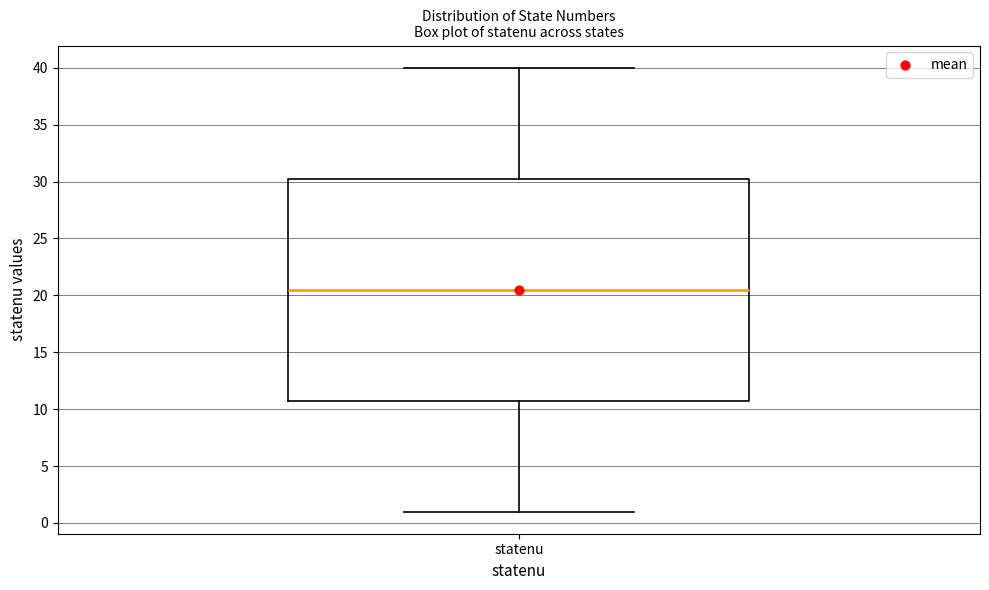

Read this box plot against the y-axis: the position of the median line, the range covered by the box, and the ends of both whiskers. The values are not printed on the chart, so give them approximately, as read against the axis.

median 20.5, box 11.0 to 30.5, whiskers 1.0 to 40.0